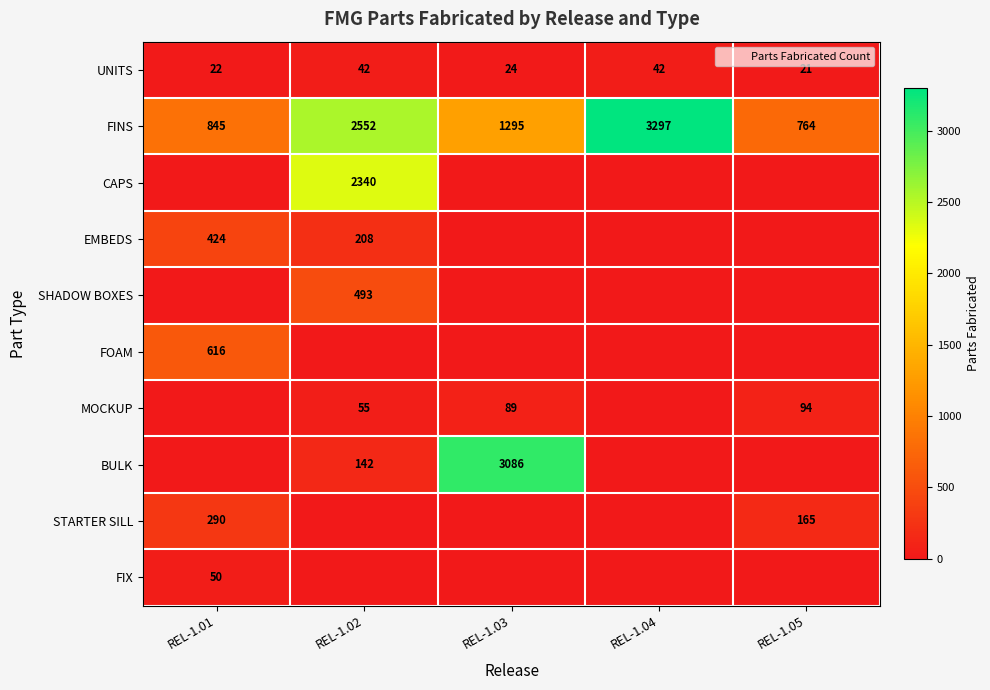

What is the total value across all series at REL-1.03?

4494